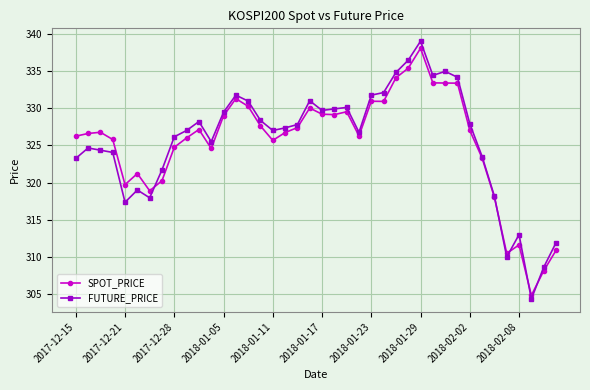

How many times do FUTURE_PRICE and SPOT_PRICE cross each other?

5